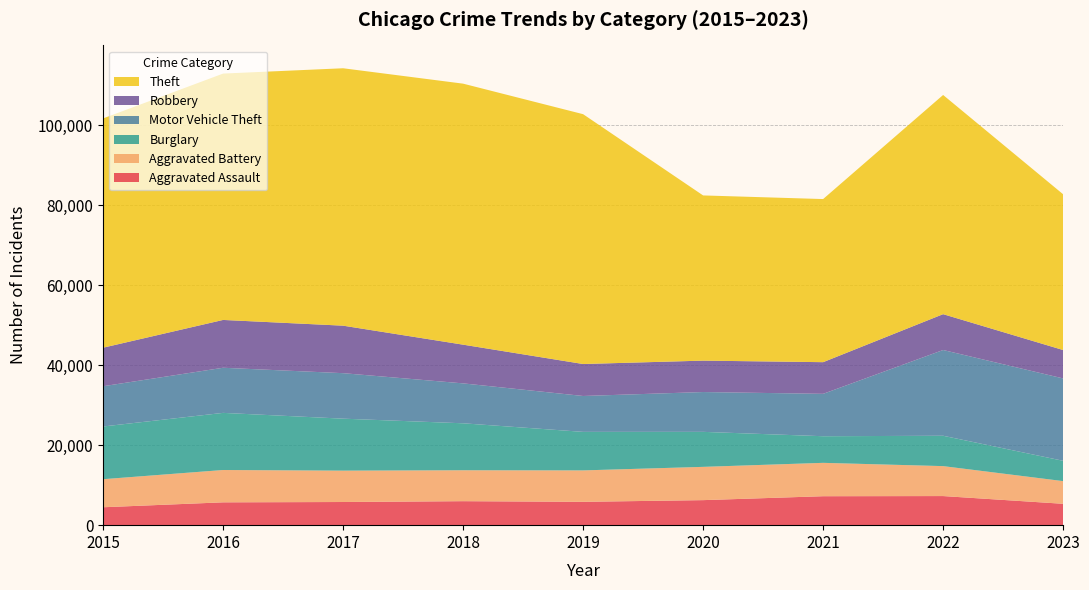

Reading left to right, what are all the values shown in this chart?

Aggravated Assault: 4480	5712	5793	6001	5841	6262	7242	7280	5346
Aggravated Battery: 7018	8086	7845	7734	7857	8321	8347	7490	5673
Burglary: 13184	14289	13001	11747	9638	8758	6659	7593	5083
Motor Vehicle Theft: 10068	11286	11380	9985	8977	9959	10602	21449	20602
Robbery: 9638	11960	11880	9681	7995	7855	7918	8964	7102
Theft: 57350	61621	64386	65287	62492	41321	40800	54826	38961